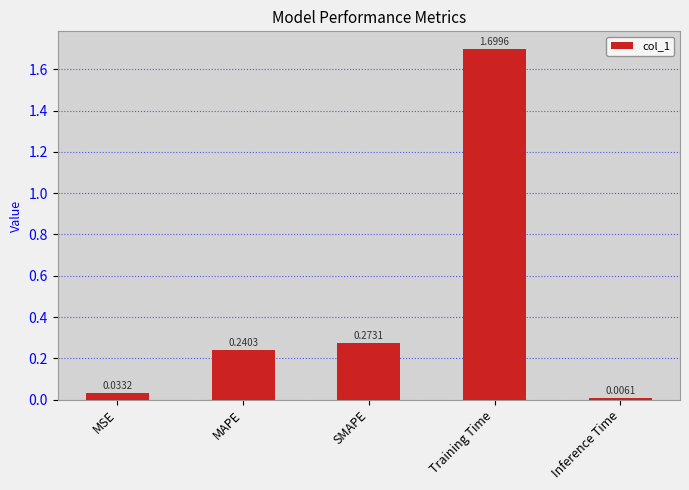

What is the change in value from SMAPE to Inference Time?

-0.3